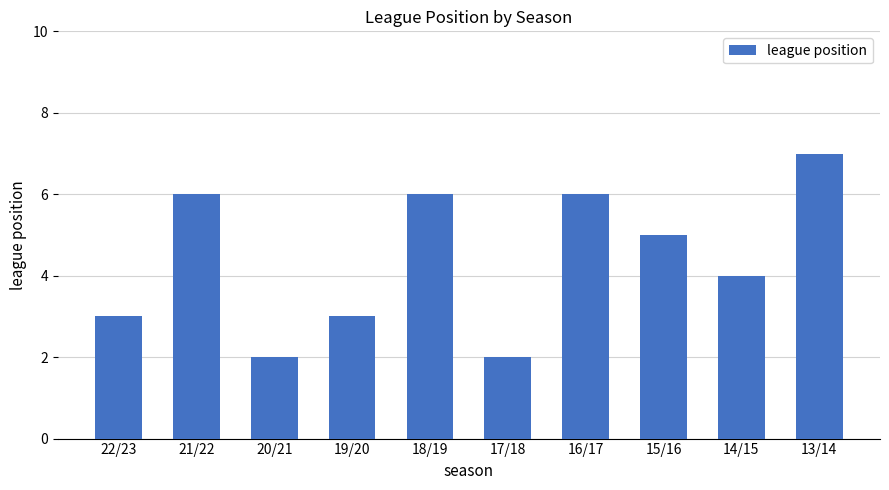

Reading right to left, transcribe all the data shown in this chart.

13/14=7	14/15=4	15/16=5	16/17=6	17/18=2	18/19=6	19/20=3	20/21=2	21/22=6	22/23=3